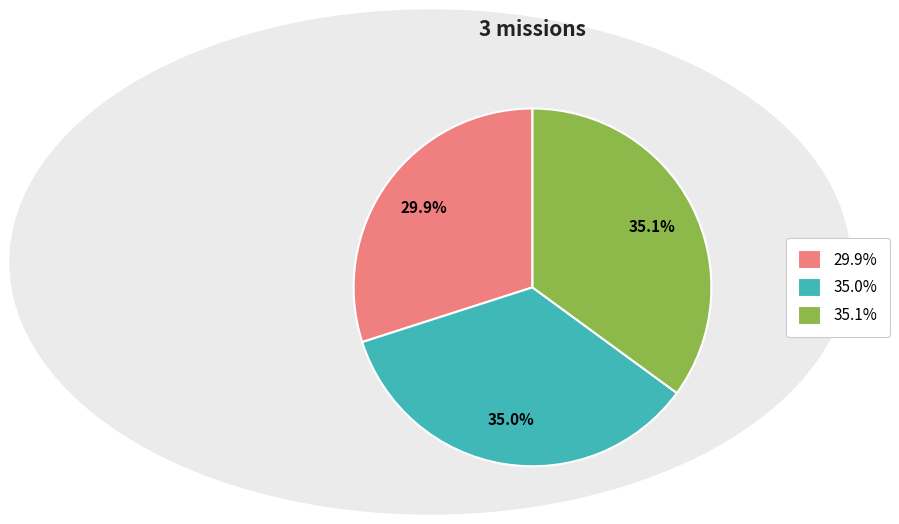

Does any single category account for the majority?

No